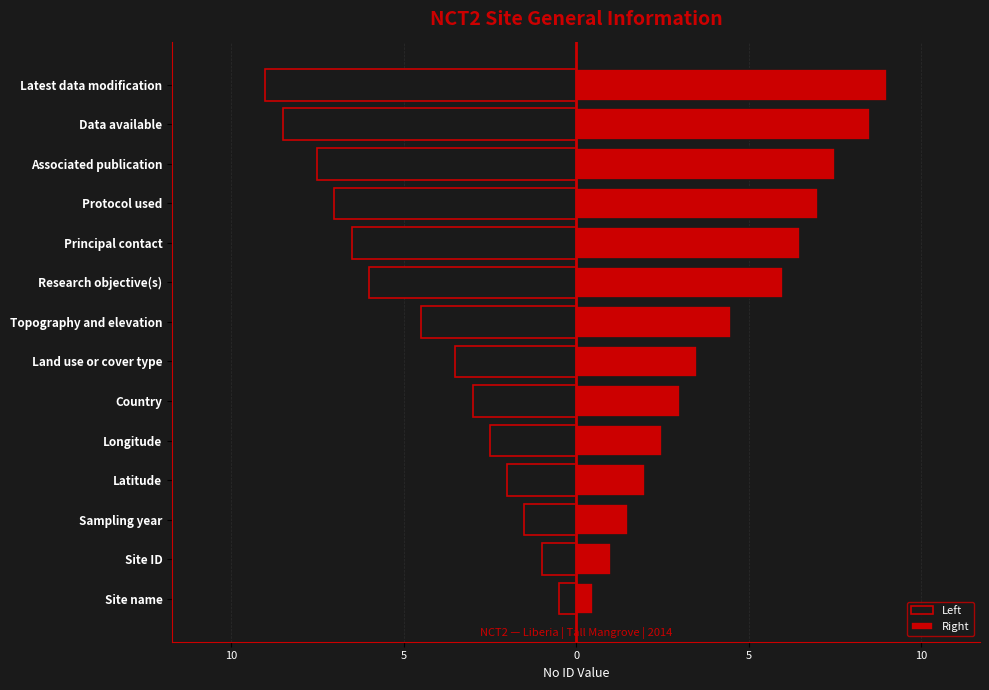

What is the difference between the highest and lowest values at 12?

17.0